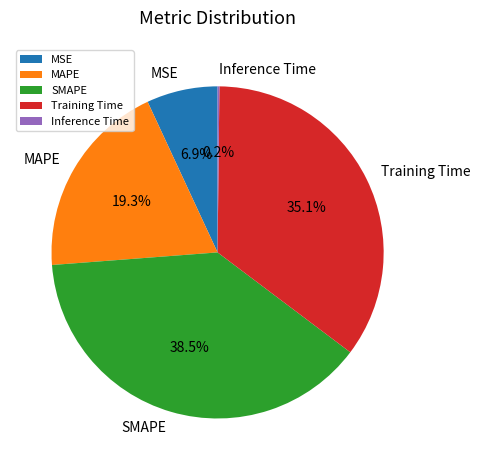

Is MAPE the majority of the pie?

No